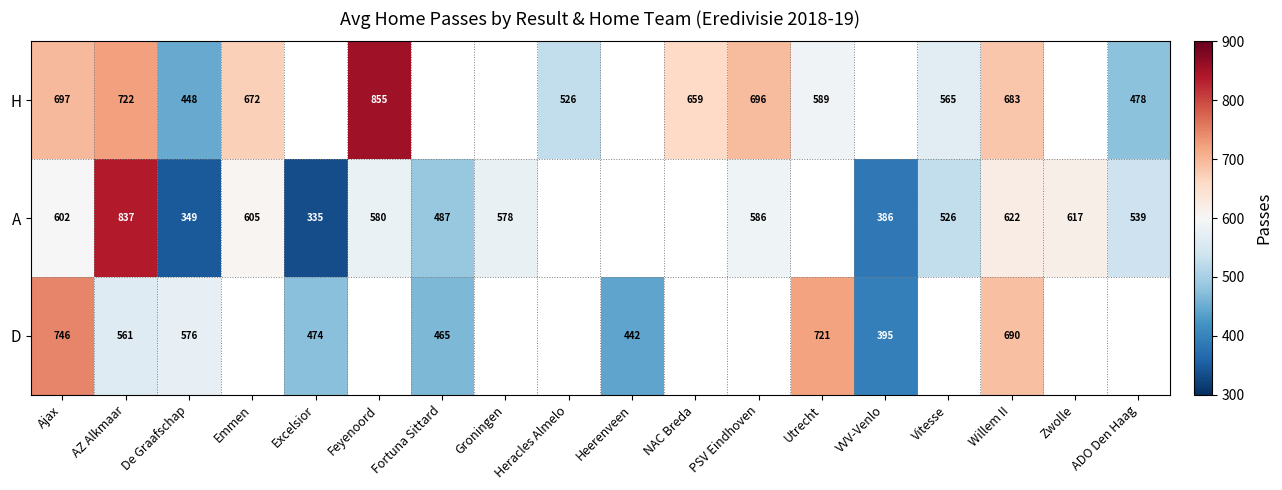

What is the difference between the A values at Willem II and Fortuna Sittard?

135